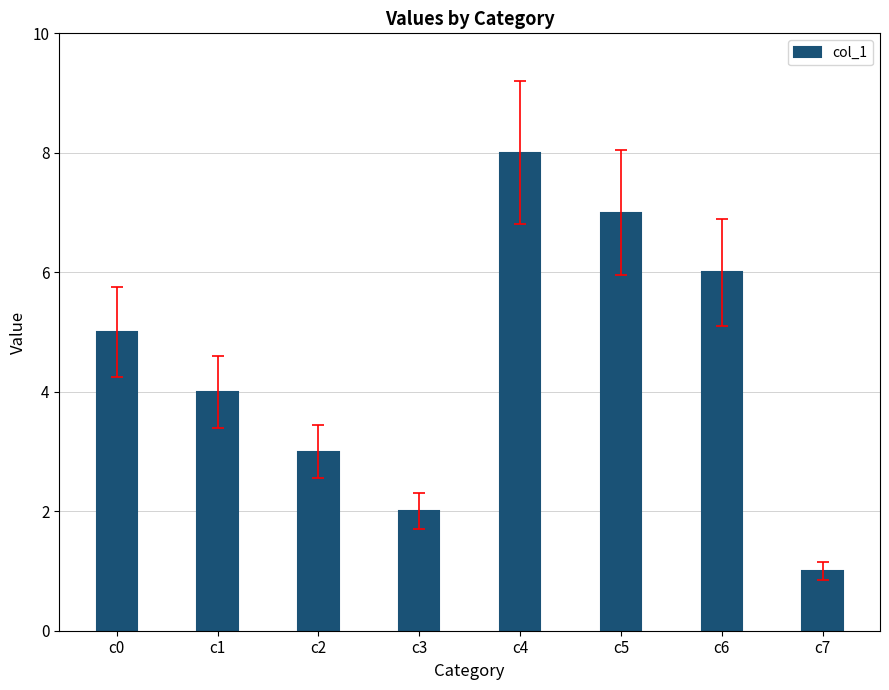

Is it true that the value at c4 is 8?

True